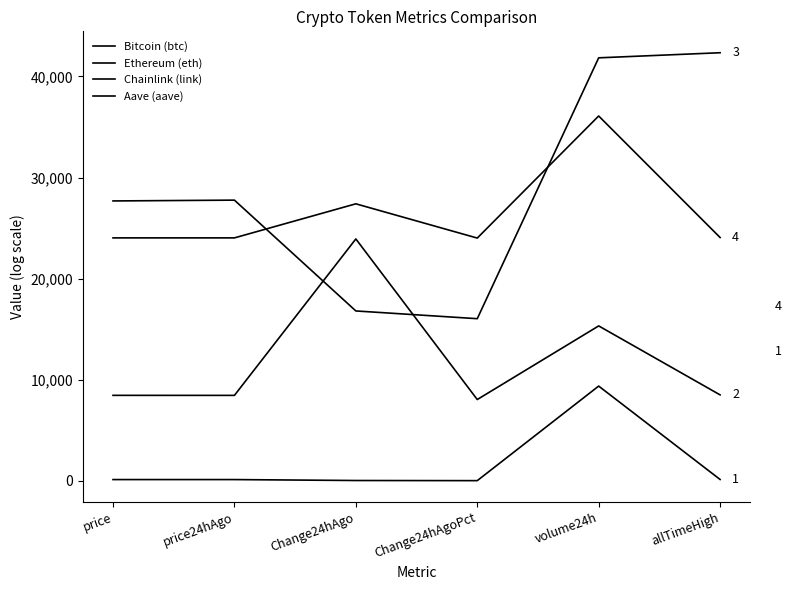

Count the number of categories in the chart.

6